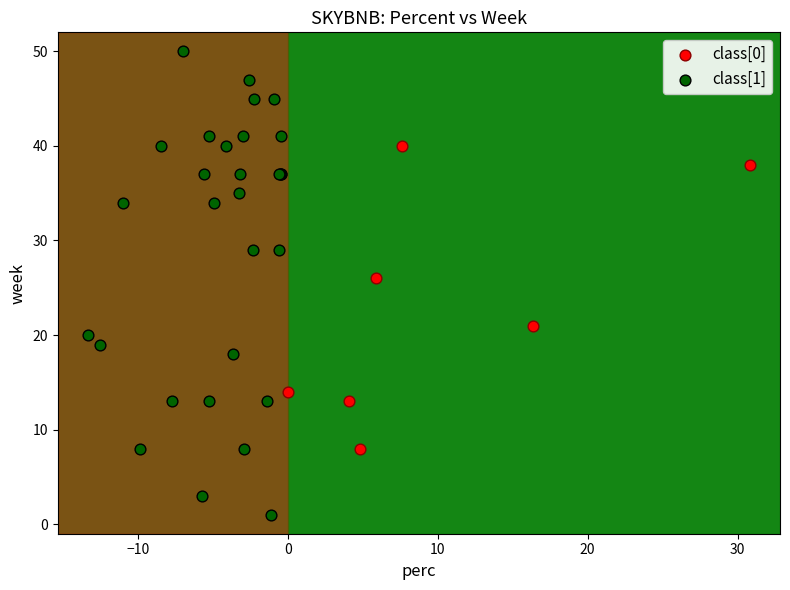

Which series contains the lowest Y value?

class[1]